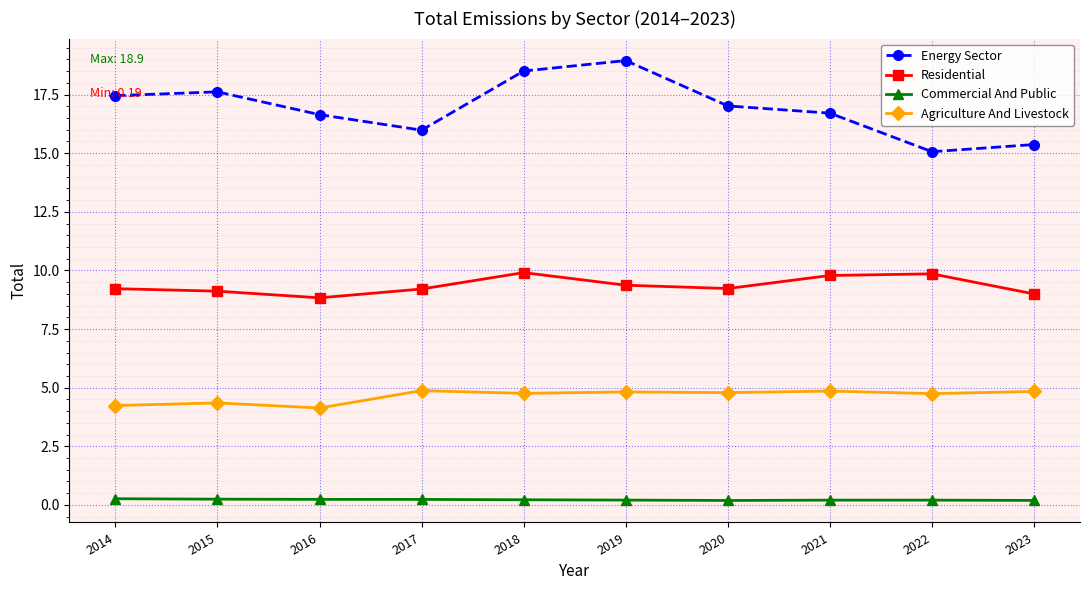

The Energy Sector series shows 17.0 at 2020. True or false?

True